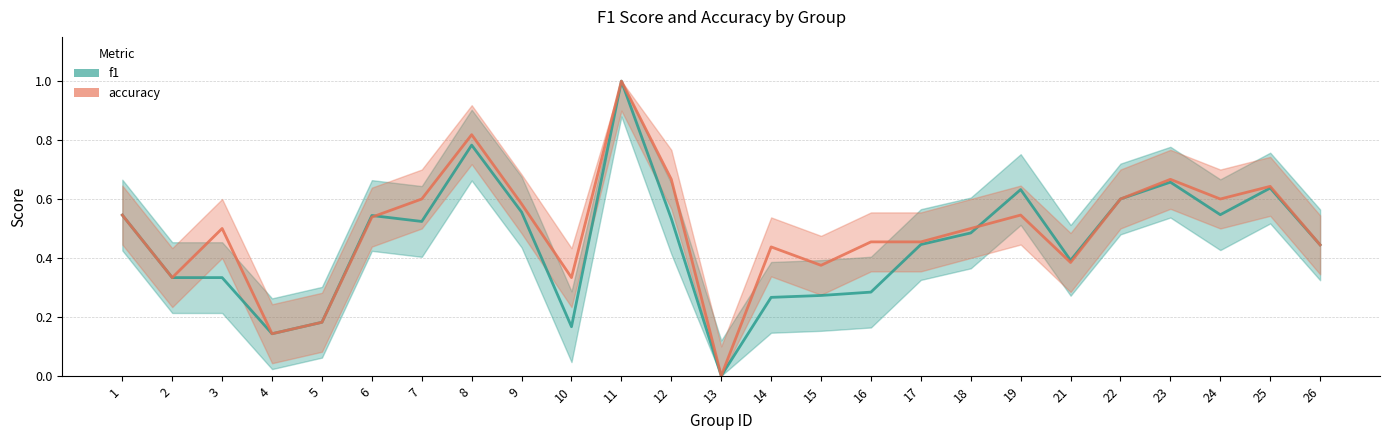

What is the greatest value displayed?

1.0